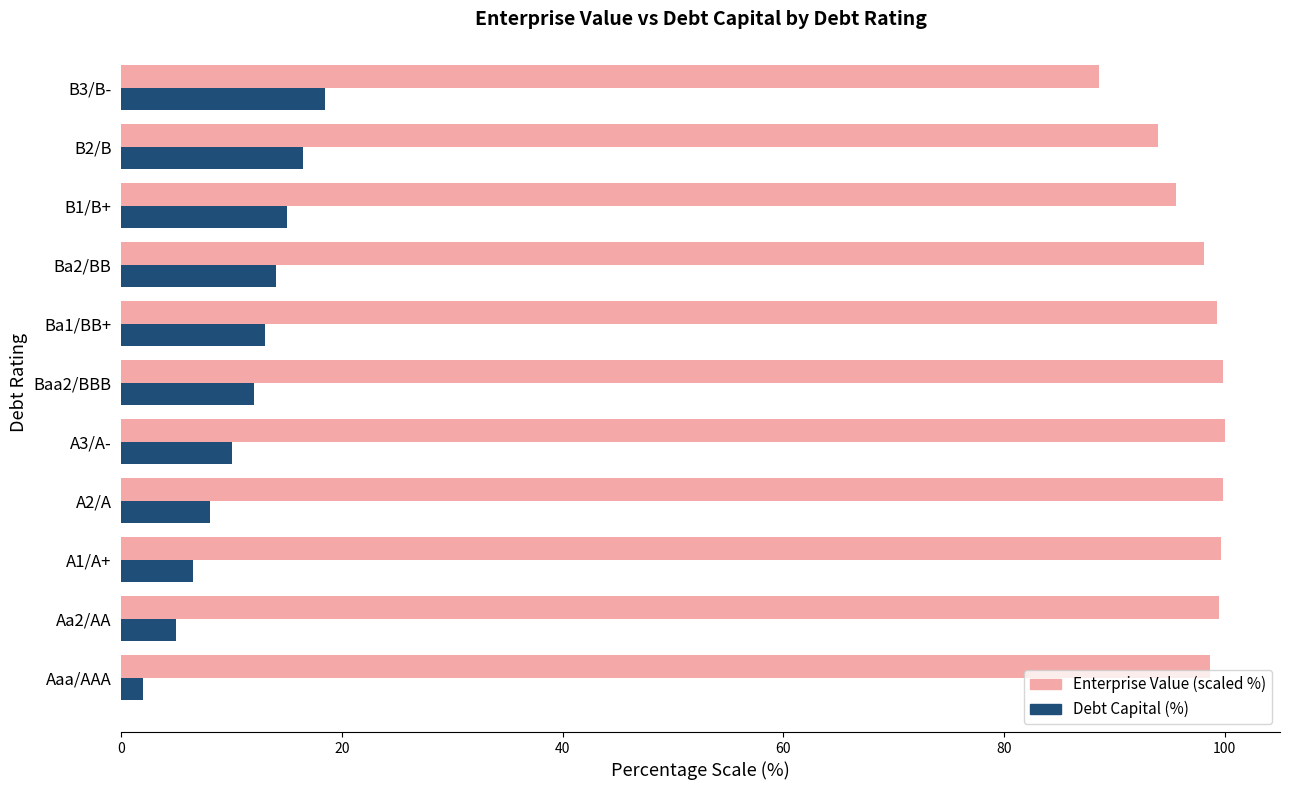

List the series in order of their overall mean, highest first.

Enterprise Value (scaled %), Debt Capital (%)